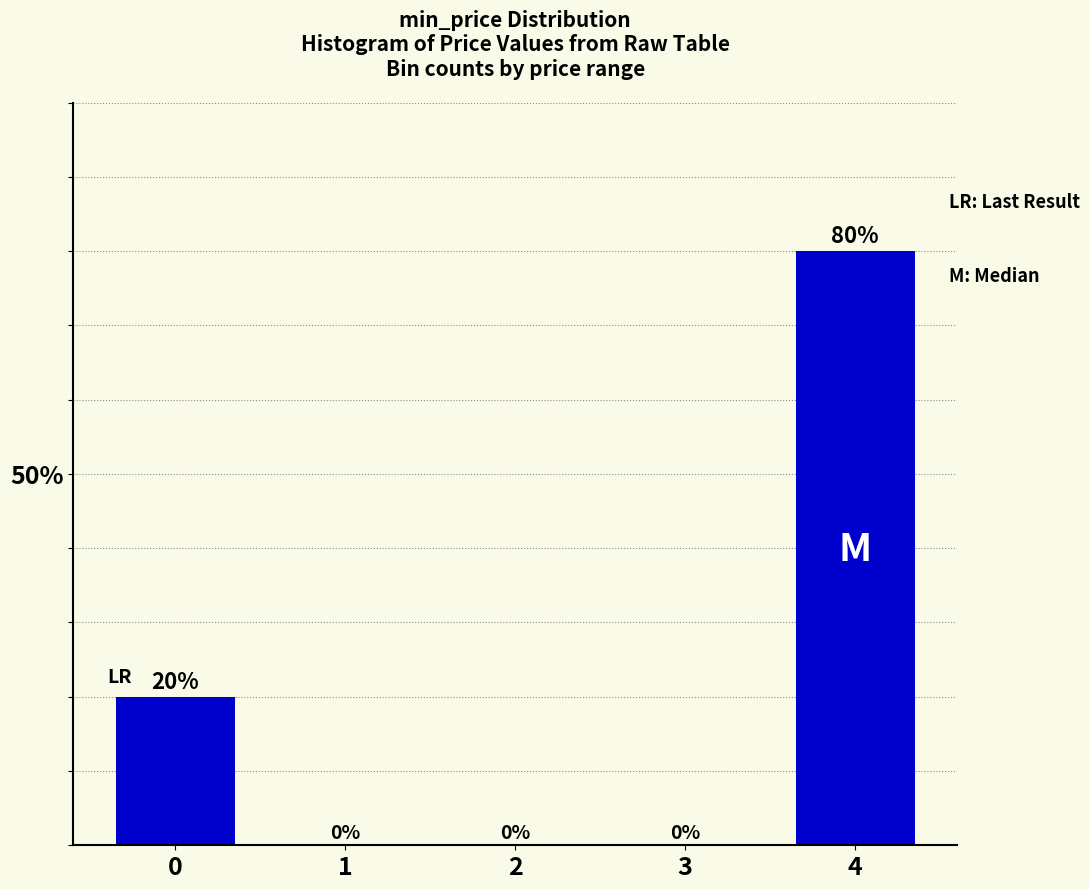

Reading right to left, extract all data points from this chart.

4=80	3=0	2=0	1=0	0=20